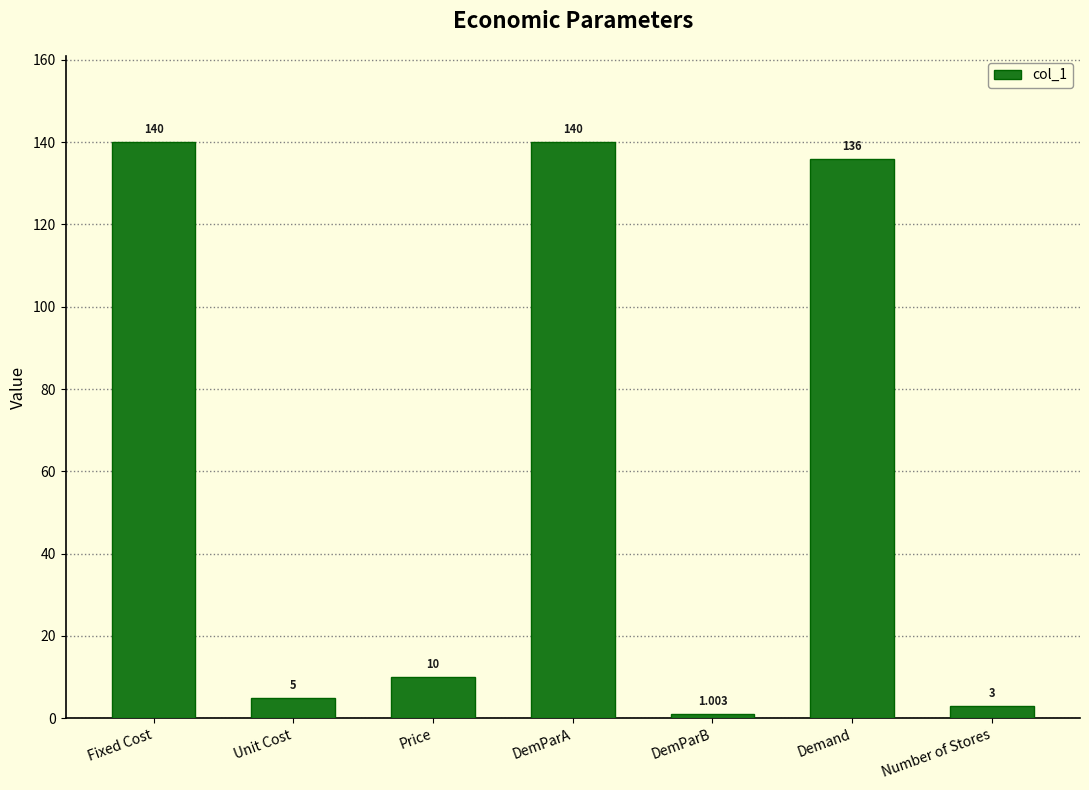

The value at Demand is 73.5. True or false?

False